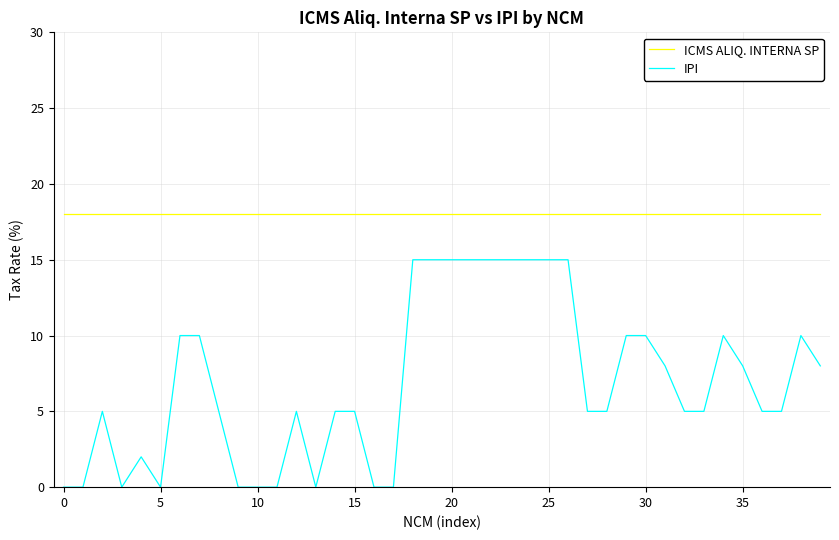

True or false: IPI and ICMS ALIQ. INTERNA SP intersect in this chart.

False